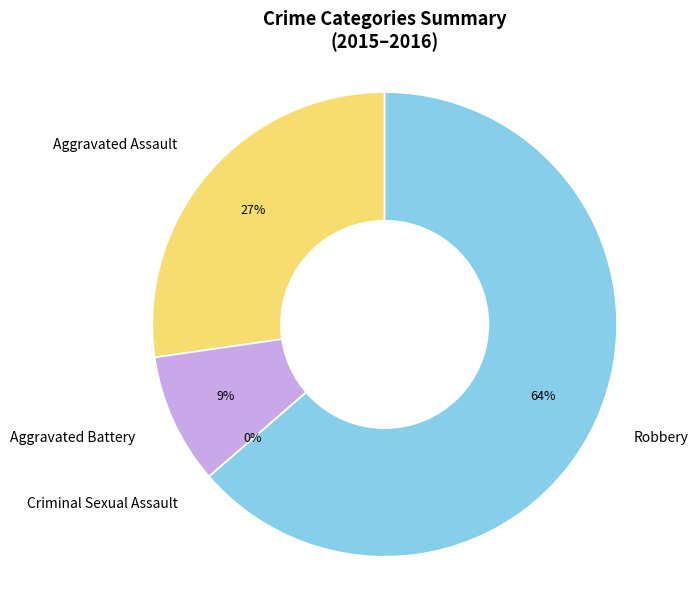

The Criminal Sexual Assault slice represents 0% of the pie. True or false?

True